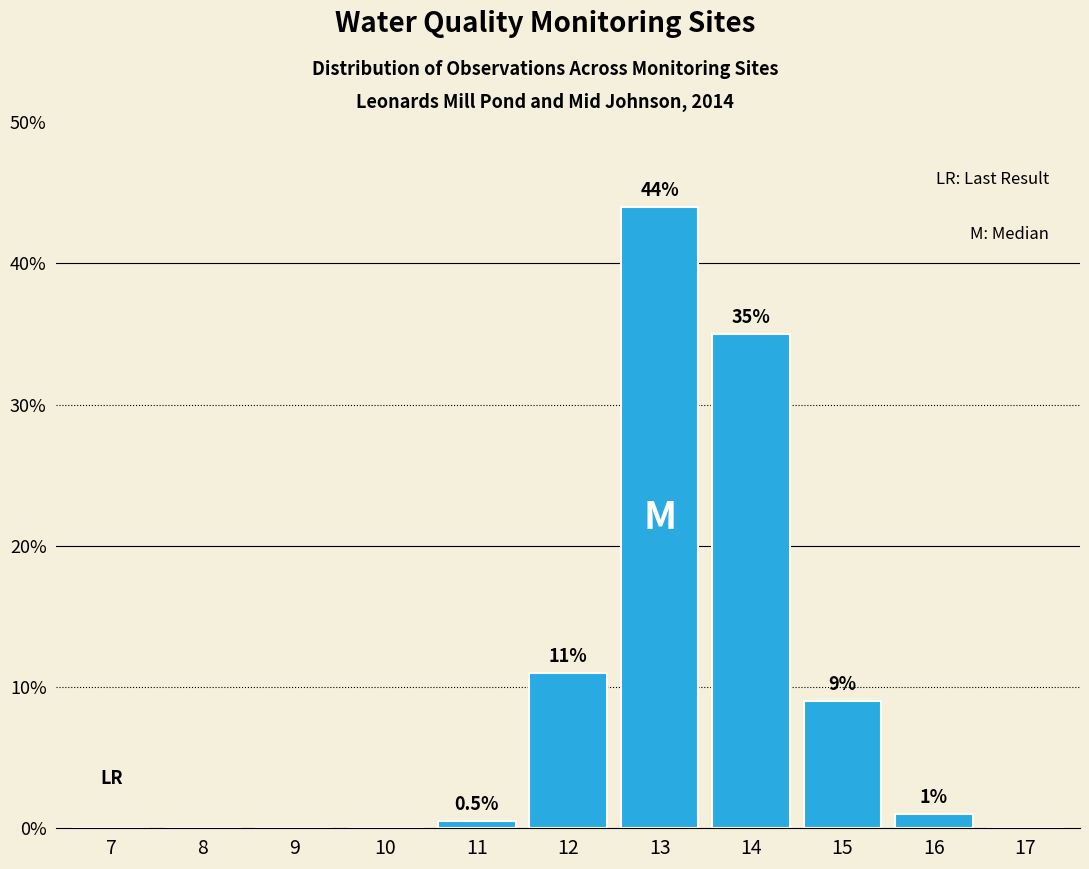

Reading left to right, list all the values displayed in this chart.

7=0.0	8=0.0	9=0.0	10=0.0	11=0.5	12=11.0	13=44.0	14=35.0	15=9.0	16=1.0	17=0.0